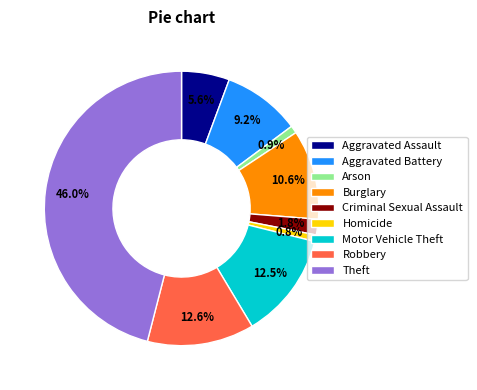

Between Arson and Burglary, which is larger?

Burglary